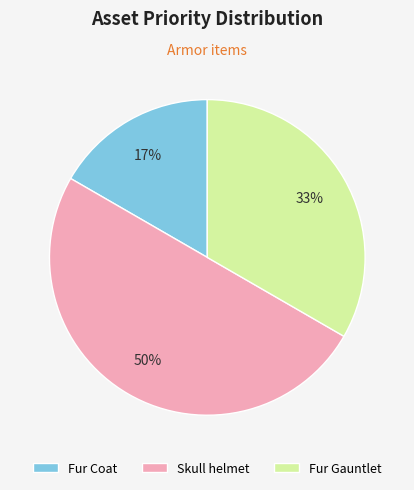

To the nearest percent, what is the combined percentage of Fur Gauntlet and Skull helmet?

83%